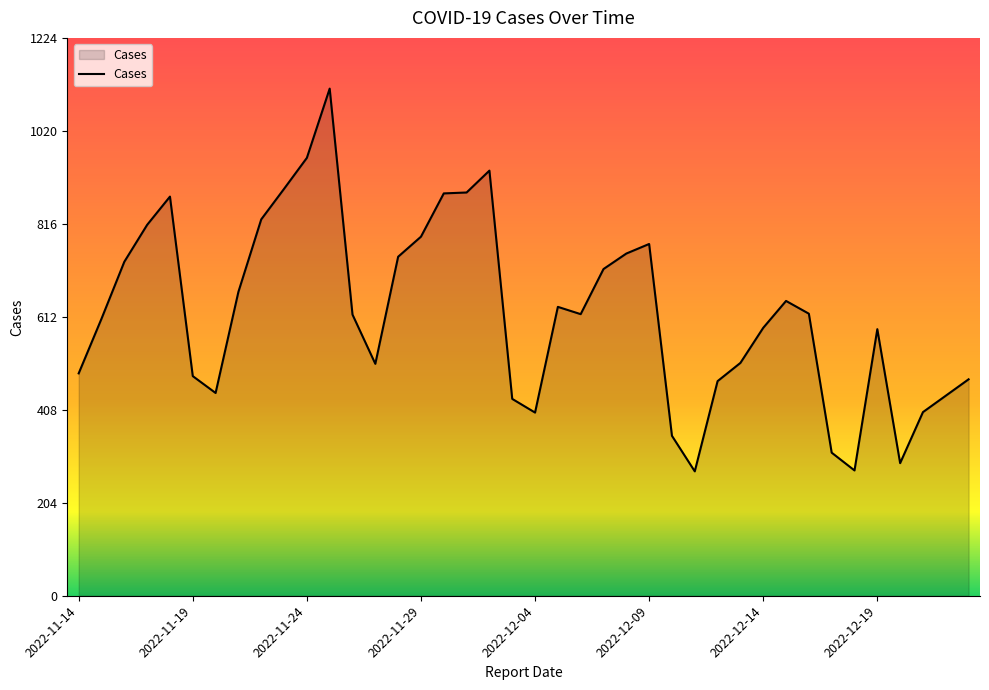

What is the difference between the maximum and minimum values?

840